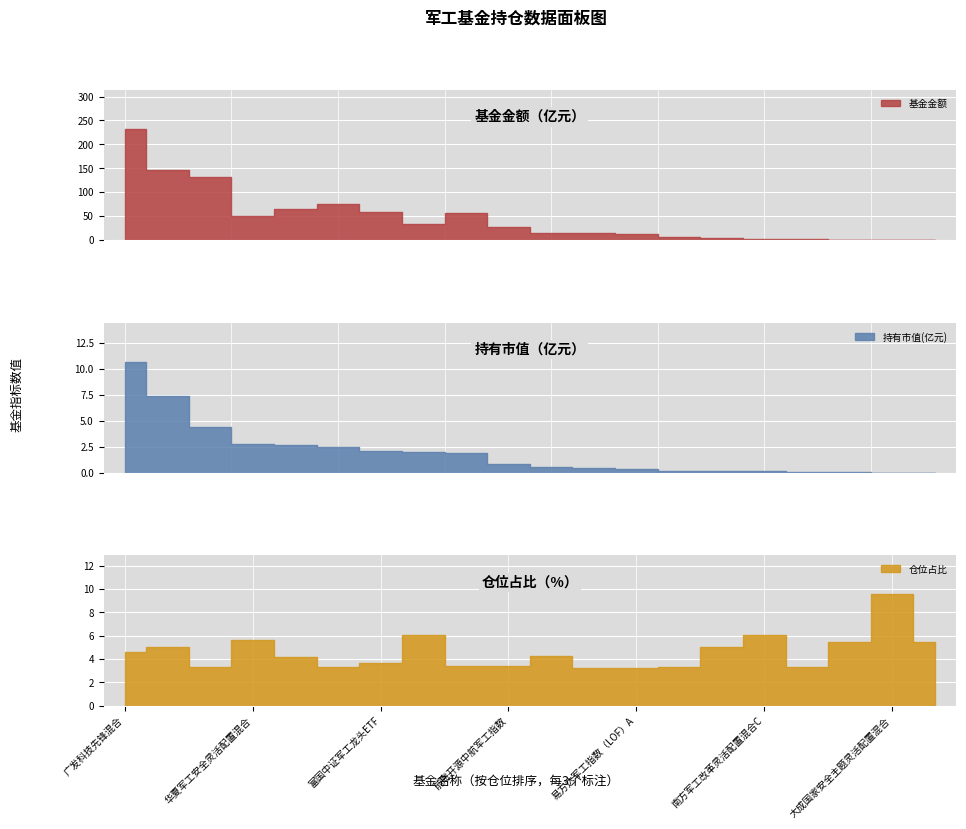

Reading right to left, what are all the values shown in this chart?

基金金额: 0.4	0.2	0.7	2.5	2.5	3.1	5.1	12.4	14.3	13.9	26.5	57.1	33.5	58.5	74.9	64.3	49.8	131.5	147.3	232.9
持有市值(亿元): 0.0	0.0	0.0	0.1	0.2	0.2	0.2	0.4	0.5	0.6	0.9	1.9	2.0	2.1	2.5	2.7	2.8	4.4	7.4	10.7
仓位占比: 5.5	9.5	5.5	3.3	6.1	5.0	3.3	3.2	3.2	4.2	3.4	3.4	6.1	3.6	3.3	4.1	5.6	3.4	5.0	4.6